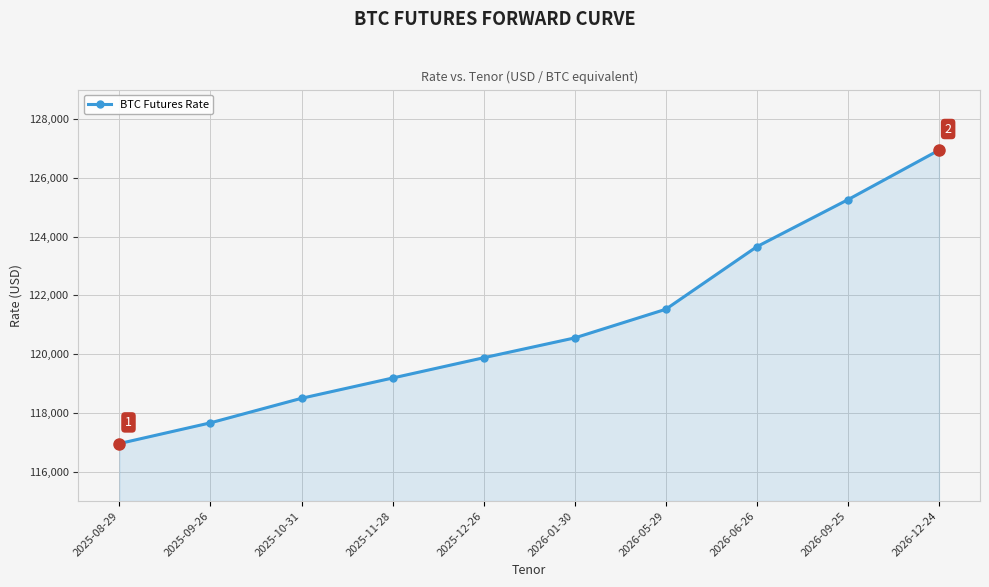

Does the chart have visible grid lines?

Yes